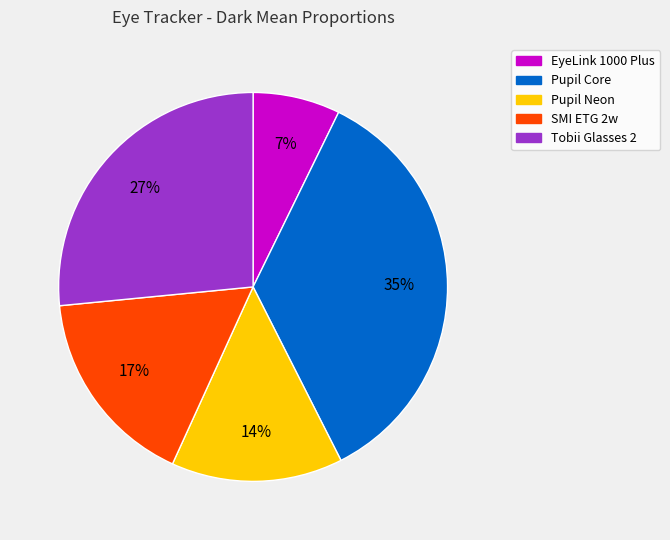

To the nearest percent, what is the difference between the largest and smallest slice percentages?

28%